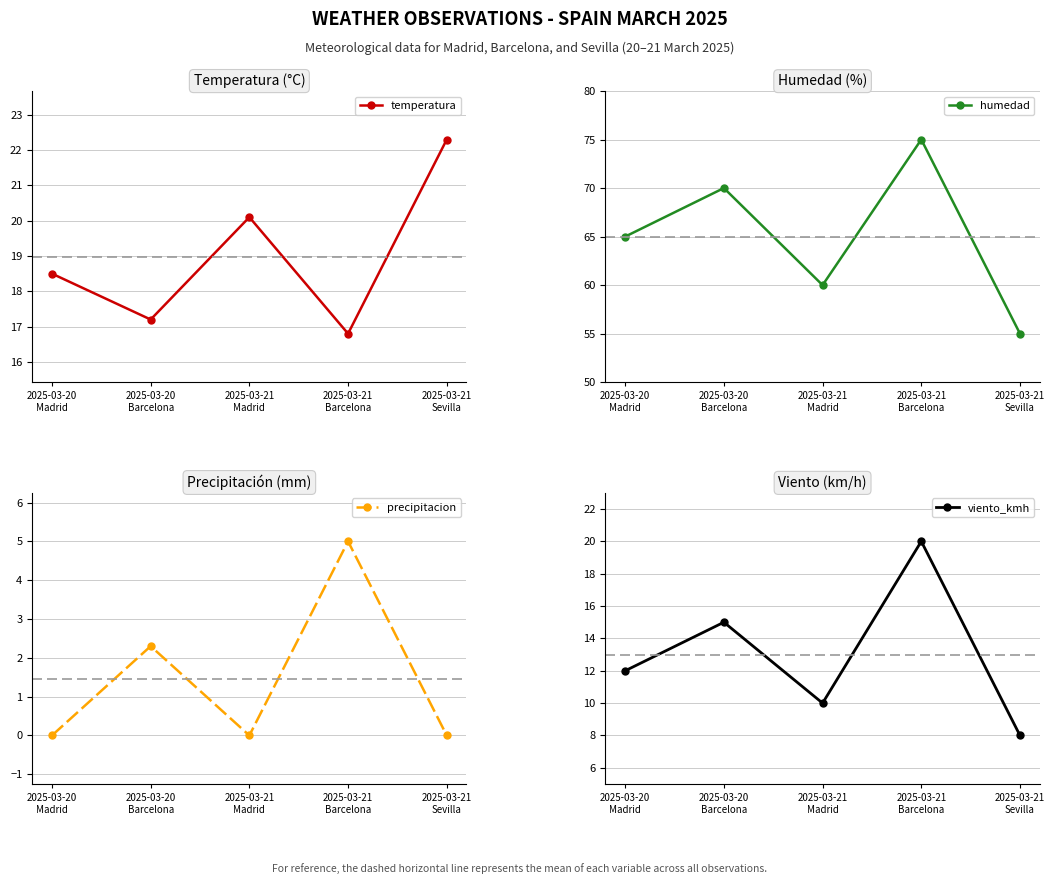

Reading right to left, transcribe all the data shown in this chart.

temperatura: 22.3	16.8	20.1	17.2	18.5
humedad: 55.0	75.0	60.0	70.0	65.0
precipitacion: 0.0	5.0	0.0	2.3	0.0
viento_kmh: 8.0	20.0	10.0	15.0	12.0